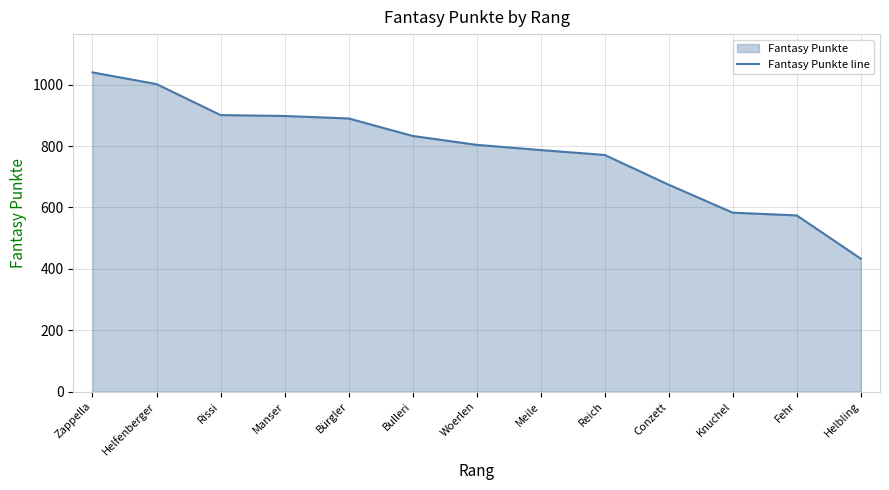

What is the maximum value shown in the chart?

1040